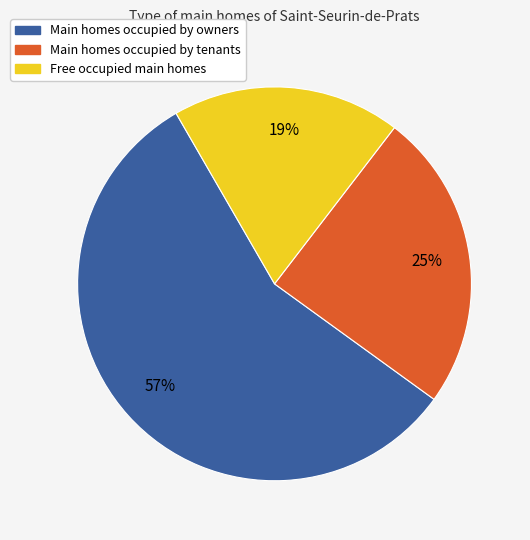

To the nearest percent, what is the average slice percentage?

33%